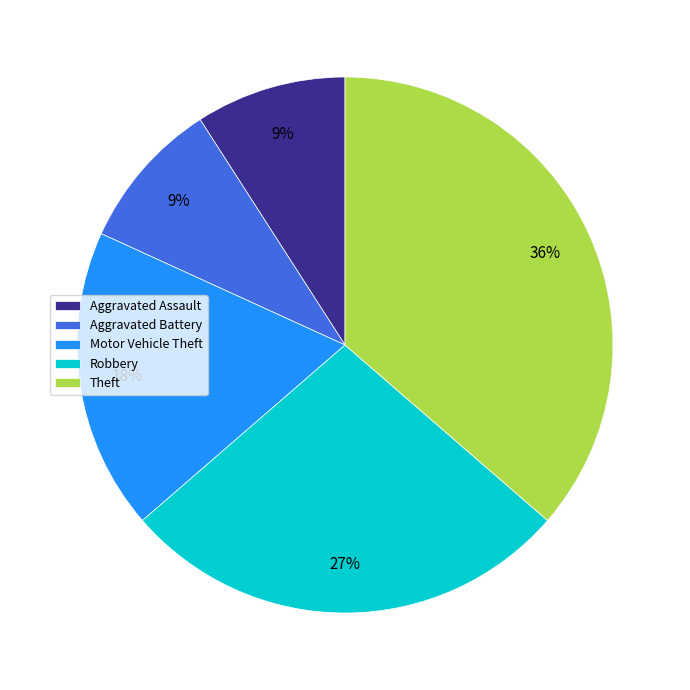

How many segments does this pie chart have?

5